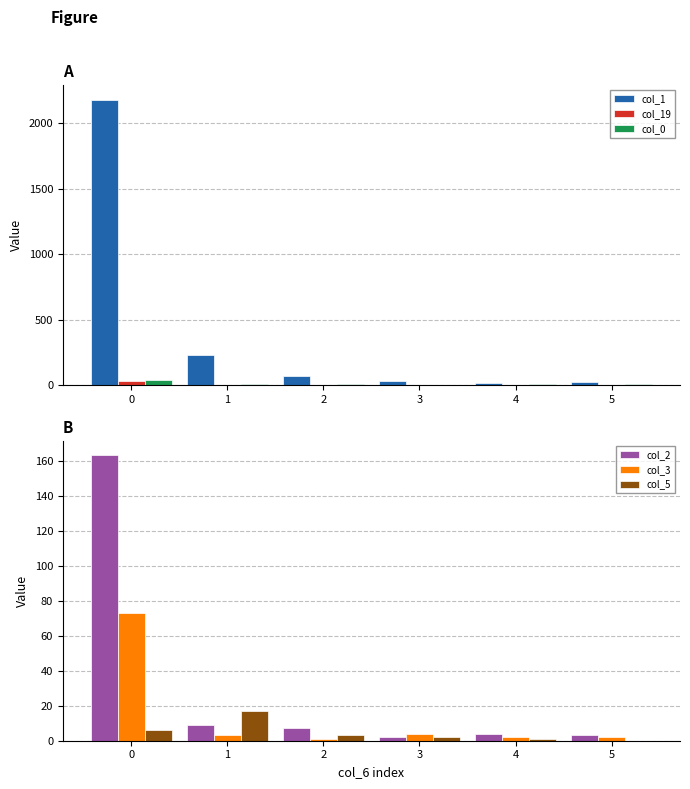

Rank the series at 0 from lowest to highest value.

col_5, col_19, col_0, col_3, col_2, col_1